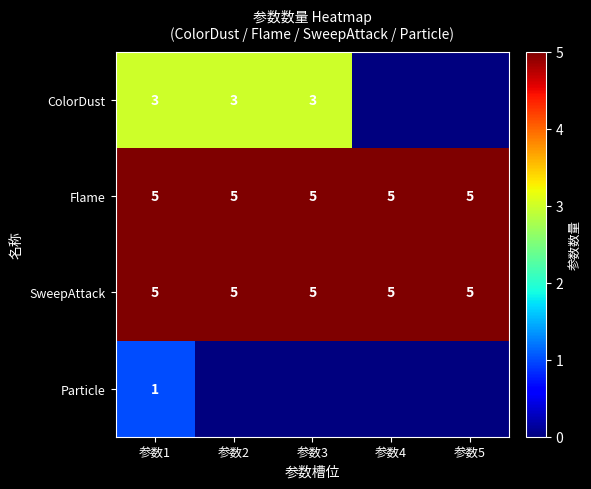

What is the spread (max minus min) of values at 参数3?

5